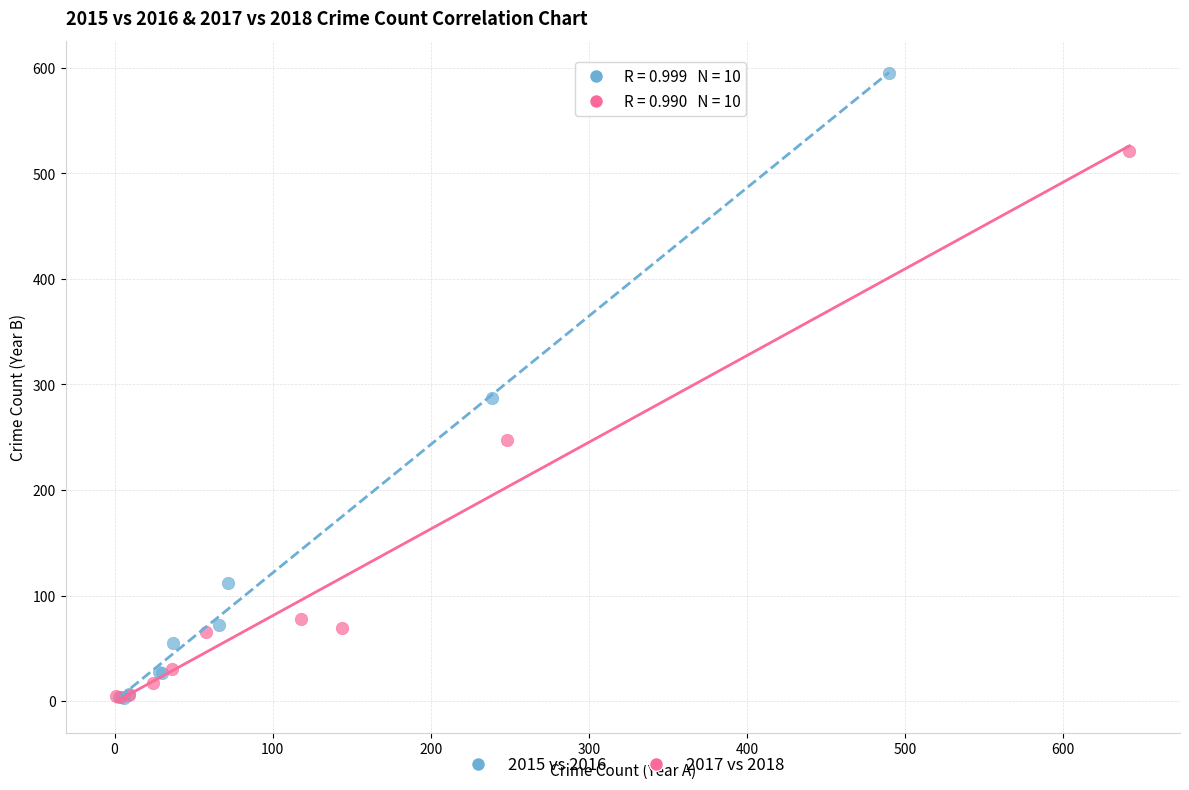

Which series contains the highest Y value?

2015 vs 2016